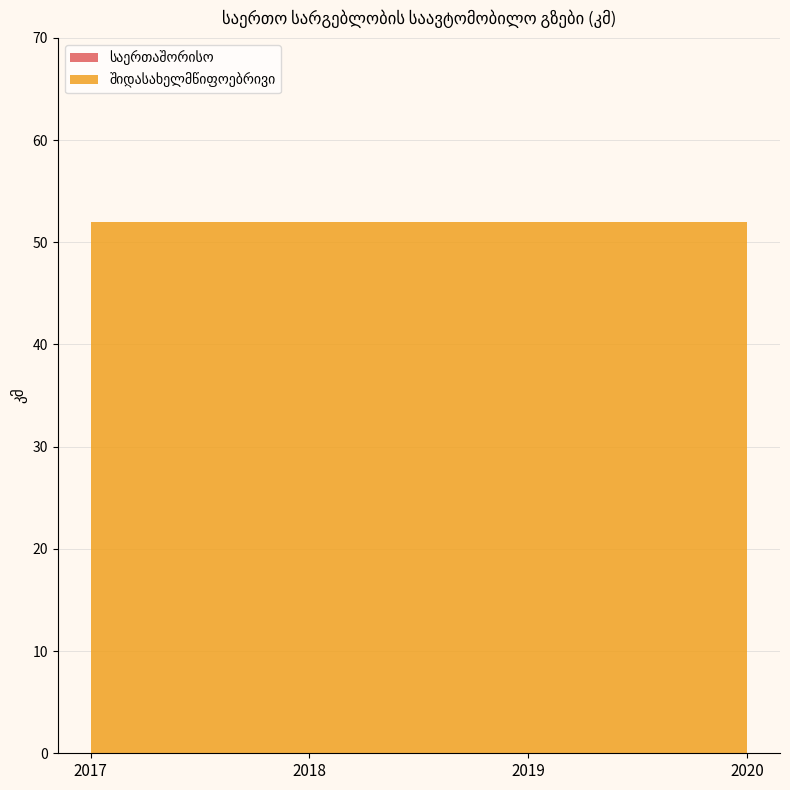

Reading left to right, transcribe all the data shown in this chart.

საერთაშორისო: 2017=0	2018=0	2019=0	2020=0
შიდასახელმწიფოებრივი: 2017=52	2018=52	2019=52	2020=52